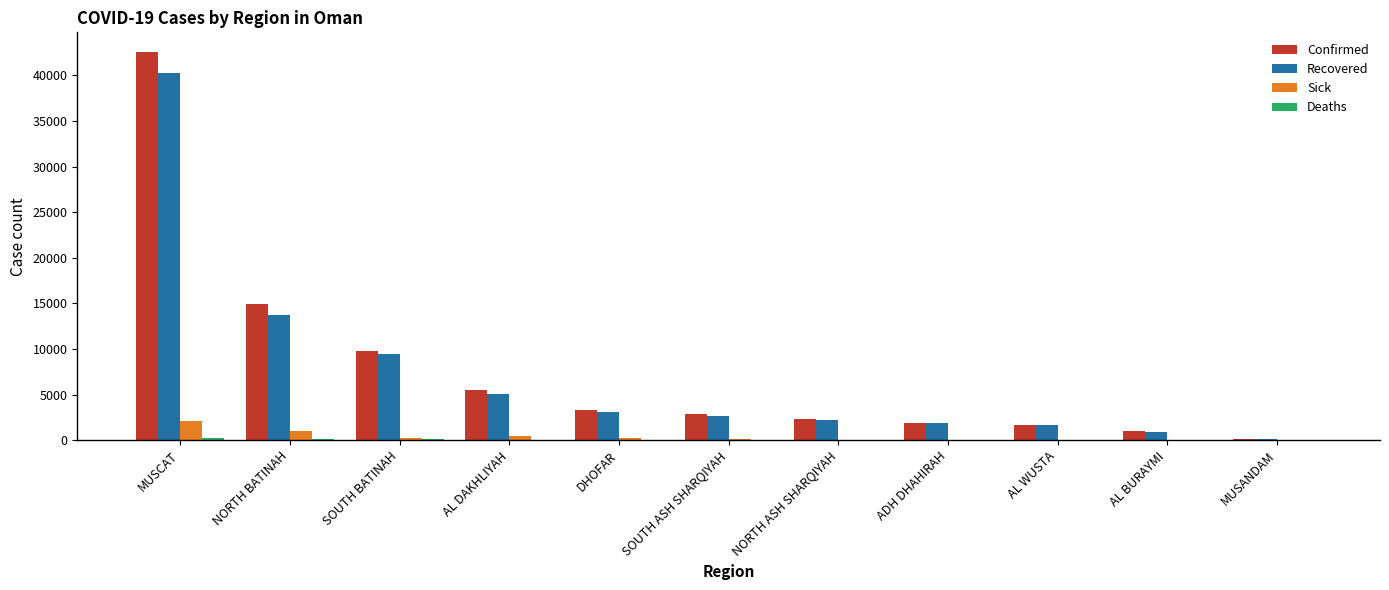

Between DHOFAR and AL BURAYMI, which series saw the biggest shift?

Confirmed